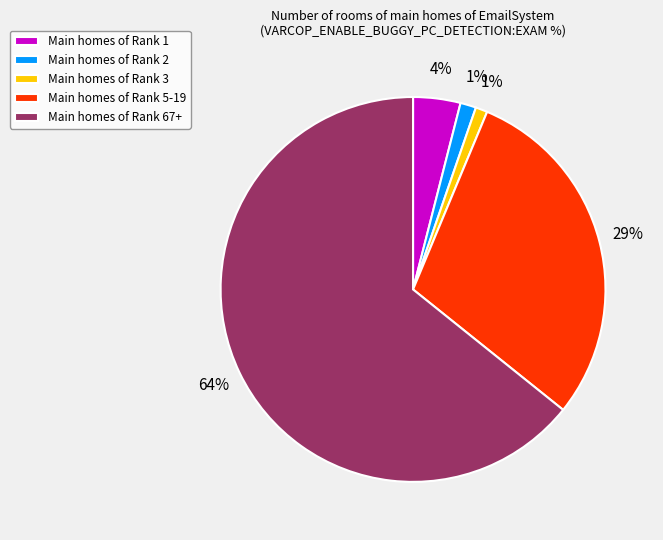

To the nearest percent, what is the average slice percentage?

20%